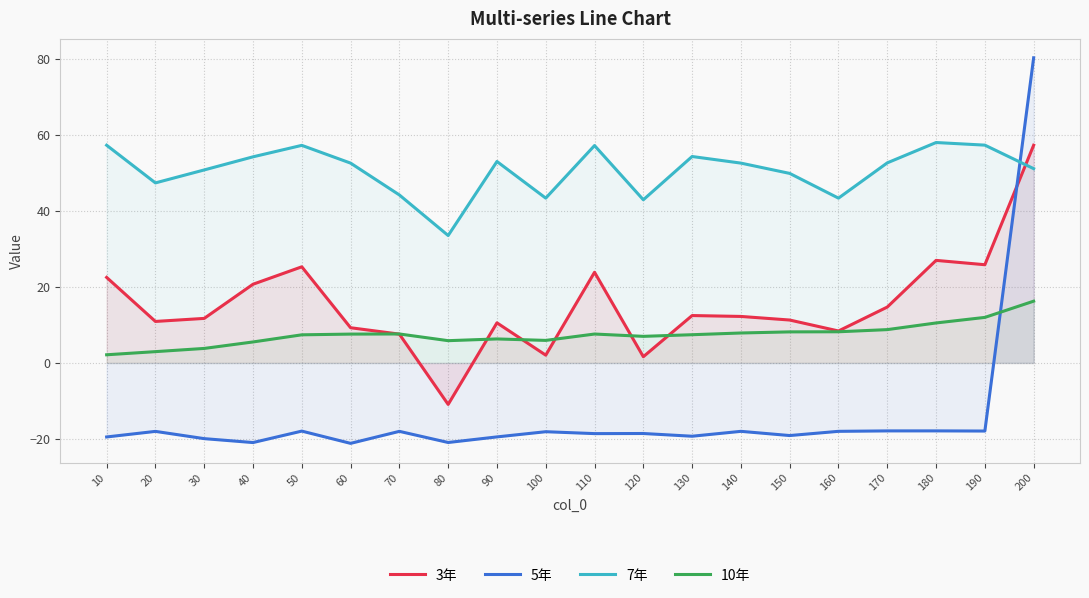

Reading left to right, transcribe all the data shown in this chart.

3年: 22.5	10.9	11.7	20.7	25.3	9.3	7.6	-10.9	10.5	2.0	23.9	1.6	12.5	12.2	11.3	8.4	14.7	27.0	25.8	57.3
5年: -19.5	-18.0	-19.9	-21.0	-17.9	-21.2	-18.0	-20.9	-19.5	-18.1	-18.6	-18.6	-19.3	-18.0	-19.1	-18.0	-17.9	-17.9	-17.9	80.3
7年: 57.3	47.4	50.8	54.2	57.3	52.6	44.2	33.5	53.0	43.4	57.2	42.9	54.3	52.6	49.9	43.4	52.7	58.0	57.3	51.1
10年: 2.1	3.0	3.8	5.5	7.4	7.6	7.6	5.9	6.3	5.9	7.6	7.0	7.4	7.9	8.2	8.2	8.8	10.5	12.0	16.3